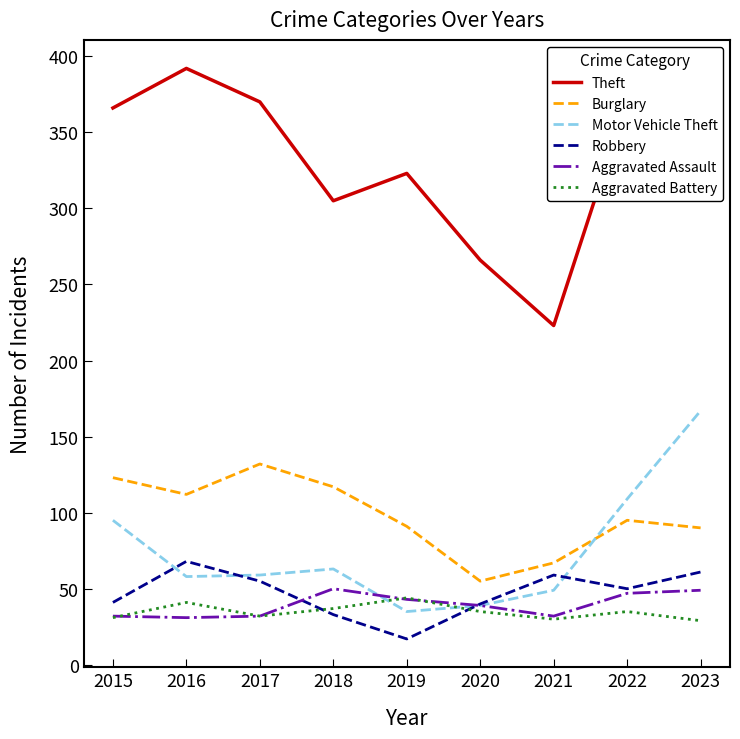

True or false: Burglary has a value of 117 at 2018.

True